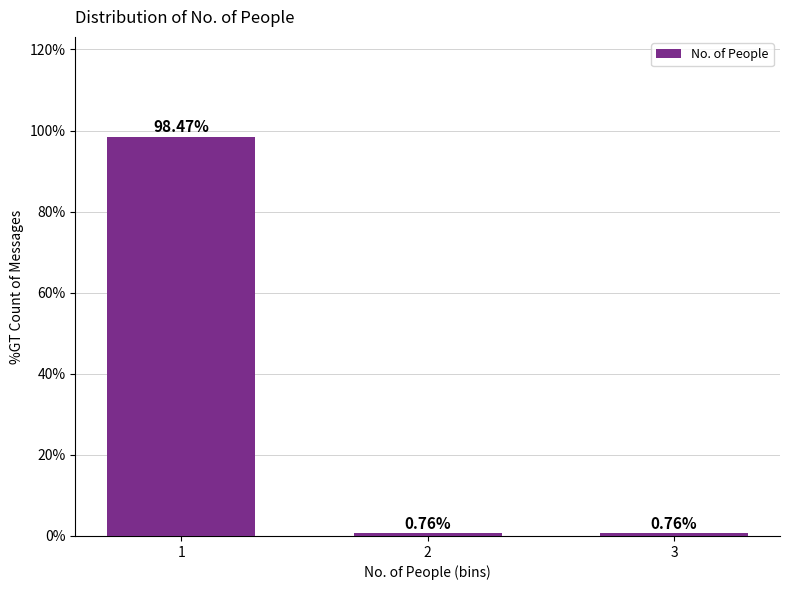

What is the average value?

33.3